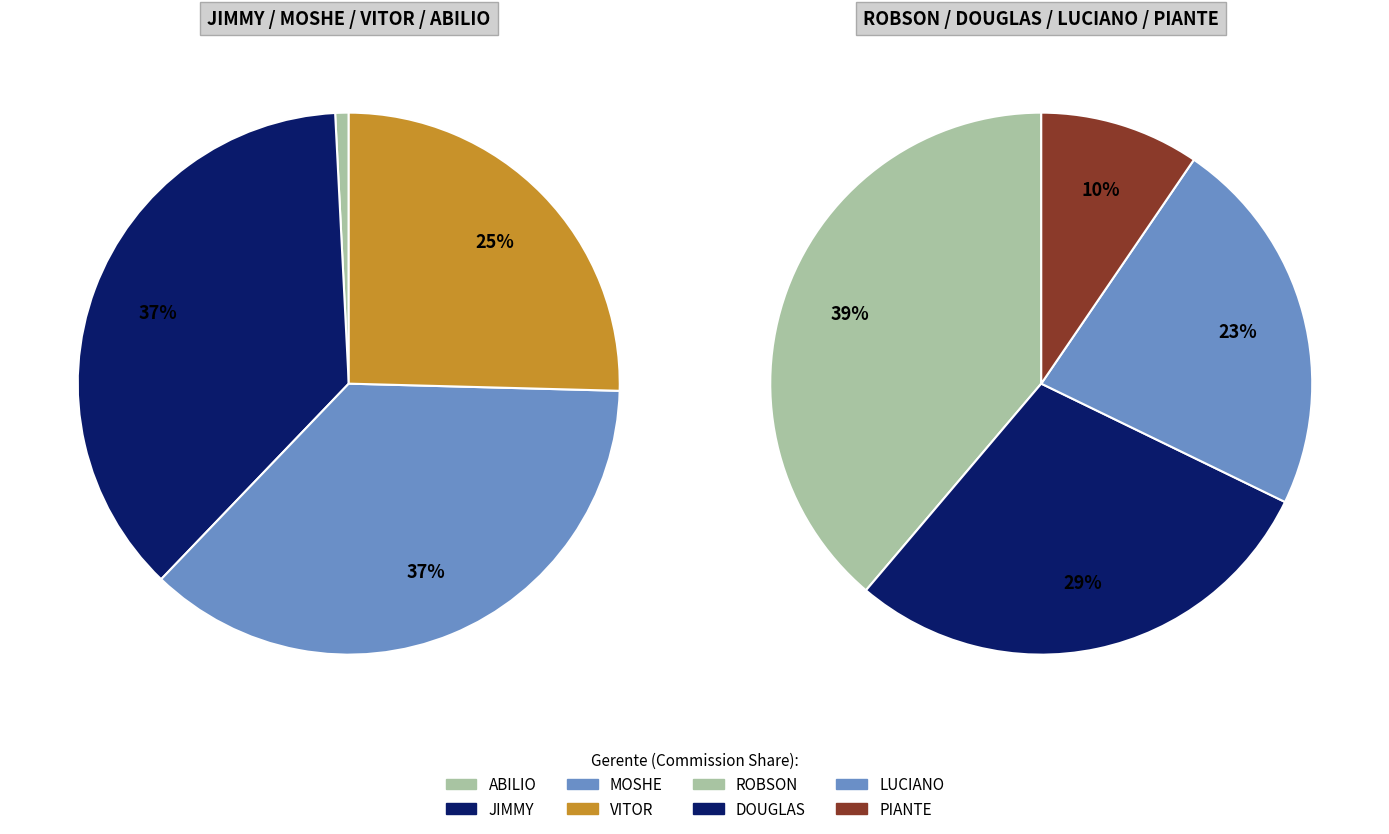

Is it true that LUCIANO is 14% of the pie?

False